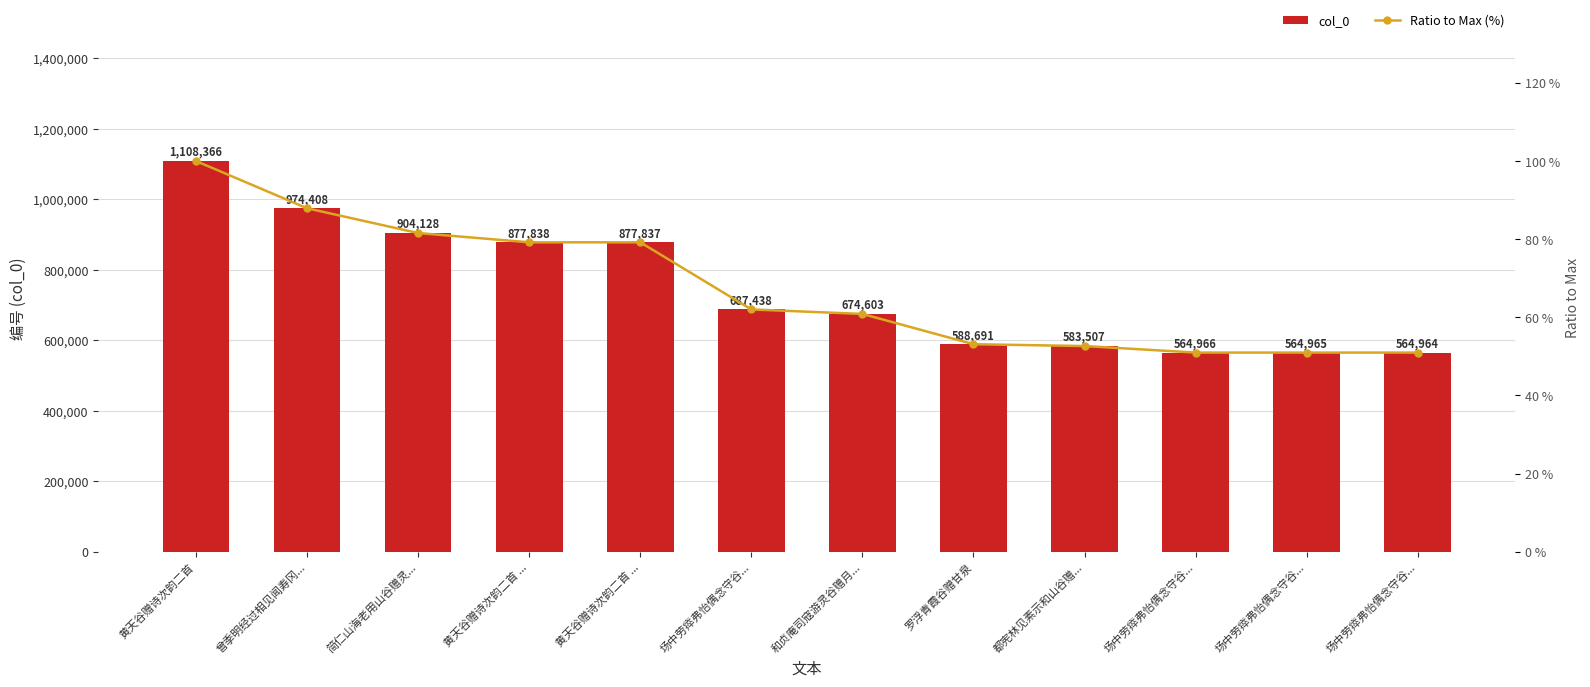

What is the label of the 7th bar from the left?

和贞庵司寇游灵谷赠月...